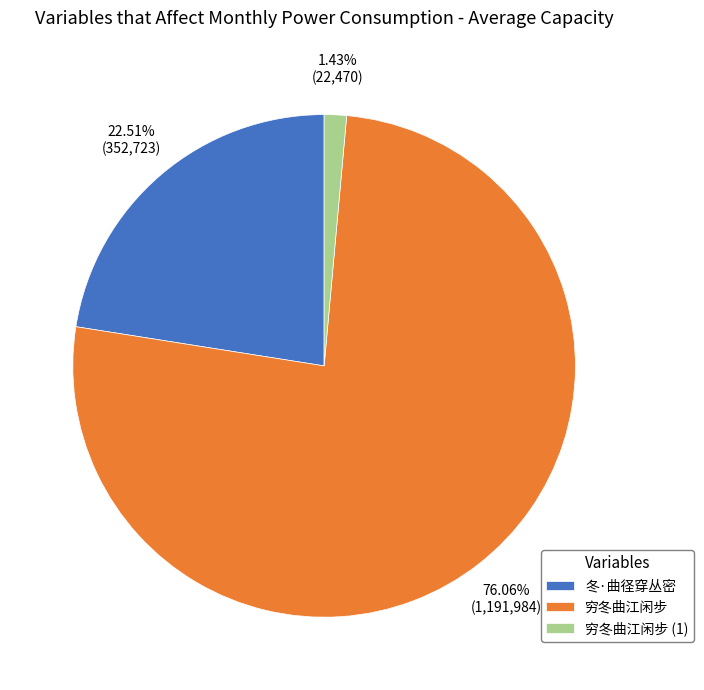

Which slice is the largest?

穷冬曲江闲步